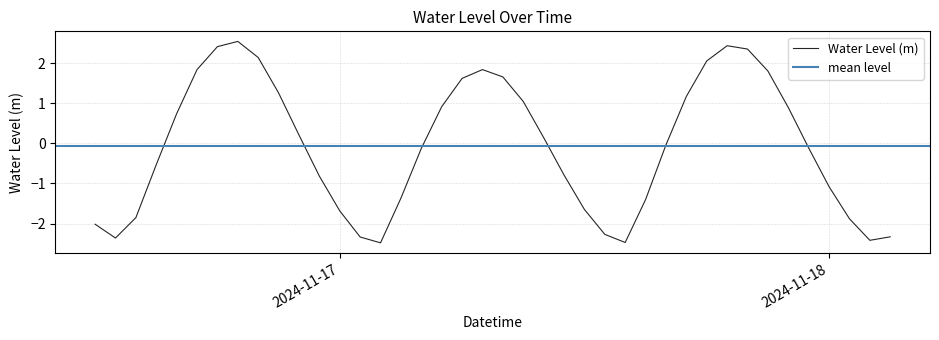

Which has a higher value, 2024-11-17 03:00:00 or 2024-11-16 19:00:00?

2024-11-16 19:00:00